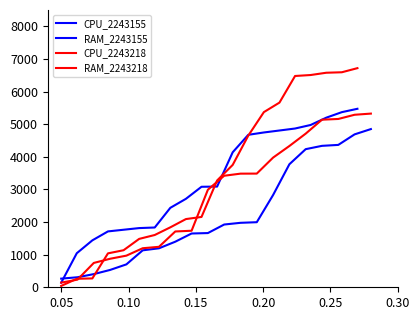

The RAM_2243155 series shows 995.2 at 17. True or false?

False